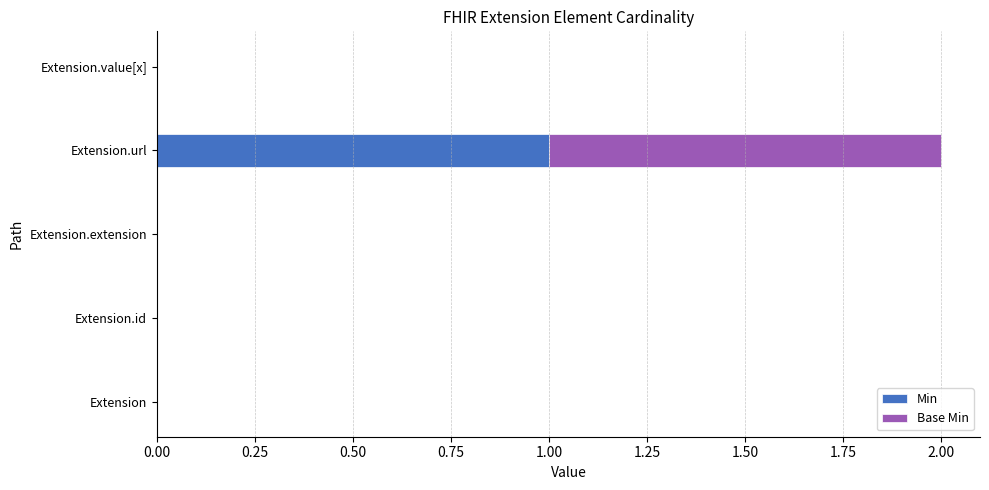

The value of Min at Extension.id is 1. True or false?

False